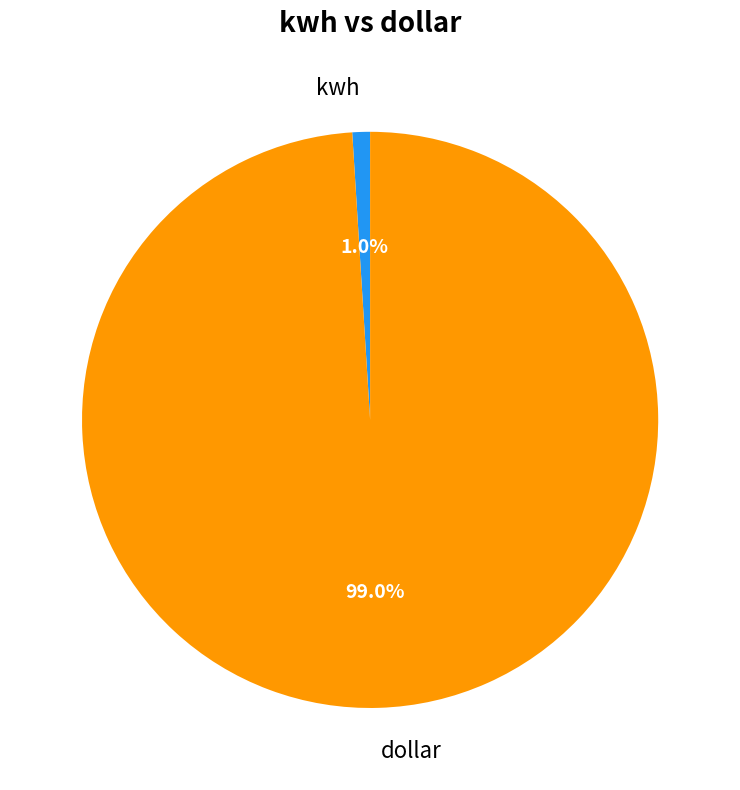

To the nearest percent, what is the average slice percentage?

50%